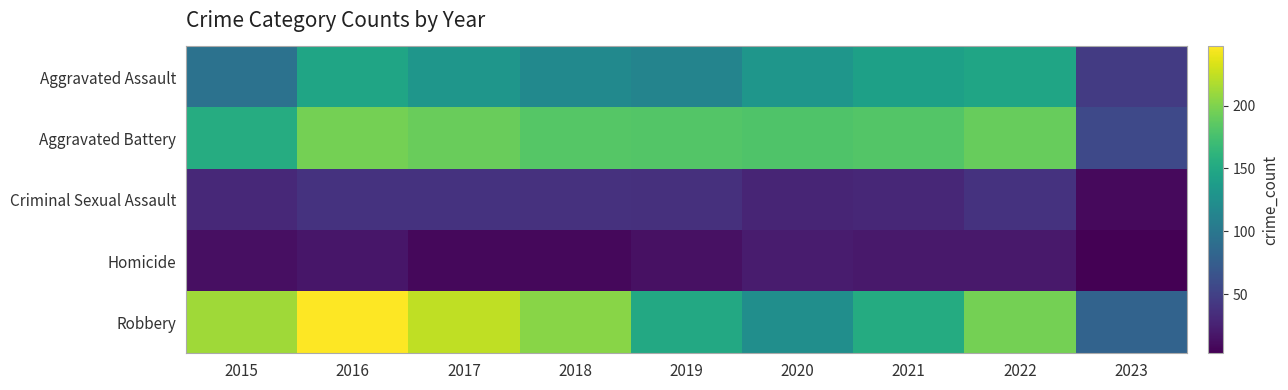

Reading left to right, transcribe all the data shown in this chart.

Aggravated Assault: 2015=95	2016=146	2017=131	2018=119	2019=113	2020=131	2021=142	2022=146	2023=45
Aggravated Battery: 2015=154	2016=196	2017=191	2018=183	2019=182	2020=180	2021=182	2022=190	2023=57
Criminal Sexual Assault: 2015=31	2016=39	2017=39	2018=38	2019=37	2020=28	2021=30	2022=39	2023=9
Homicide: 2015=13	2016=18	2017=8	2018=8	2019=14	2020=22	2021=20	2022=20	2023=3
Robbery: 2015=212	2016=247	2017=224	2018=204	2019=150	2020=124	2021=153	2022=196	2023=81